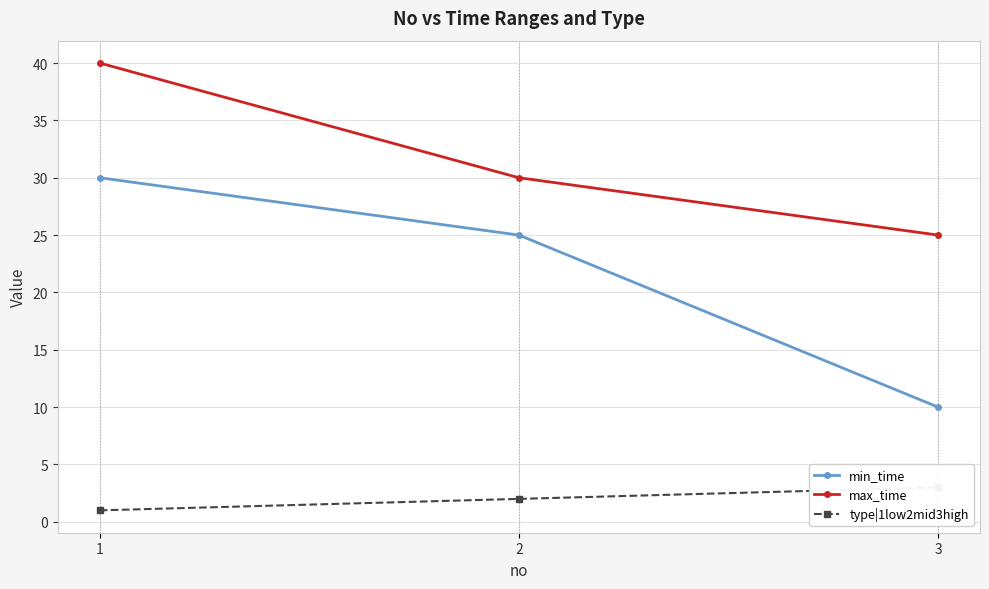

What are all the series names shown in the legend?

min_time, max_time, type|1low2mid3high